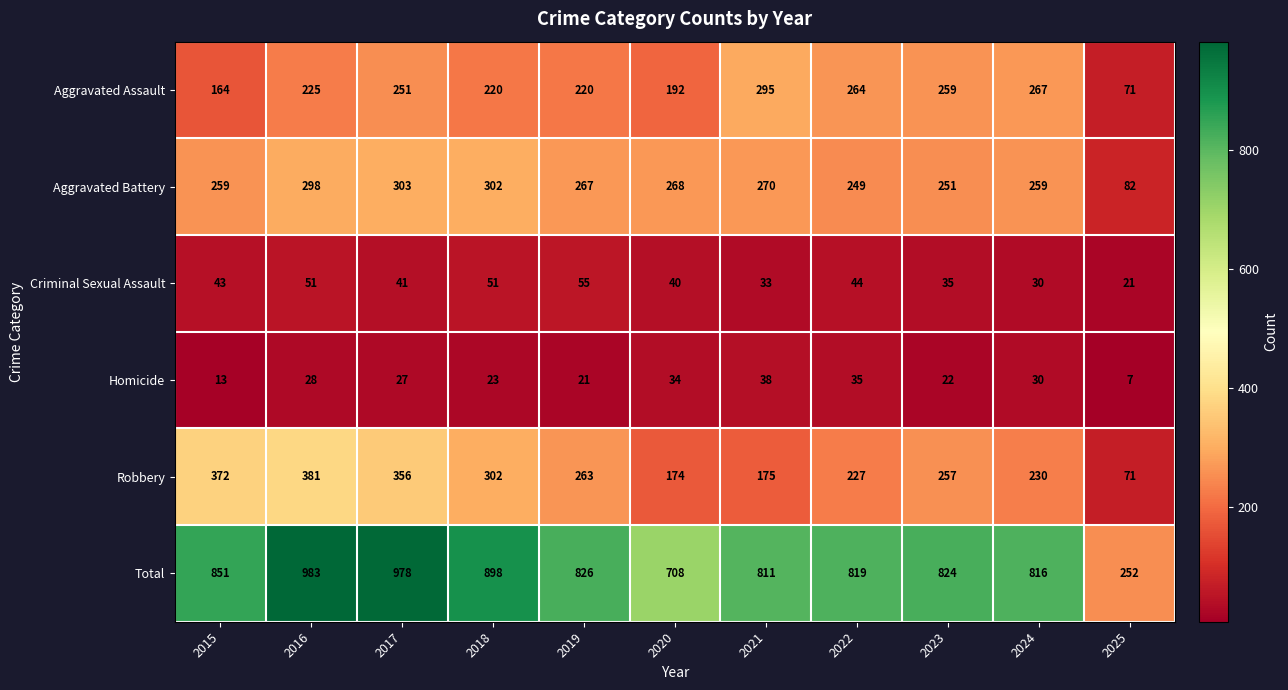

At how many categories does at least one series exceed 798?

9